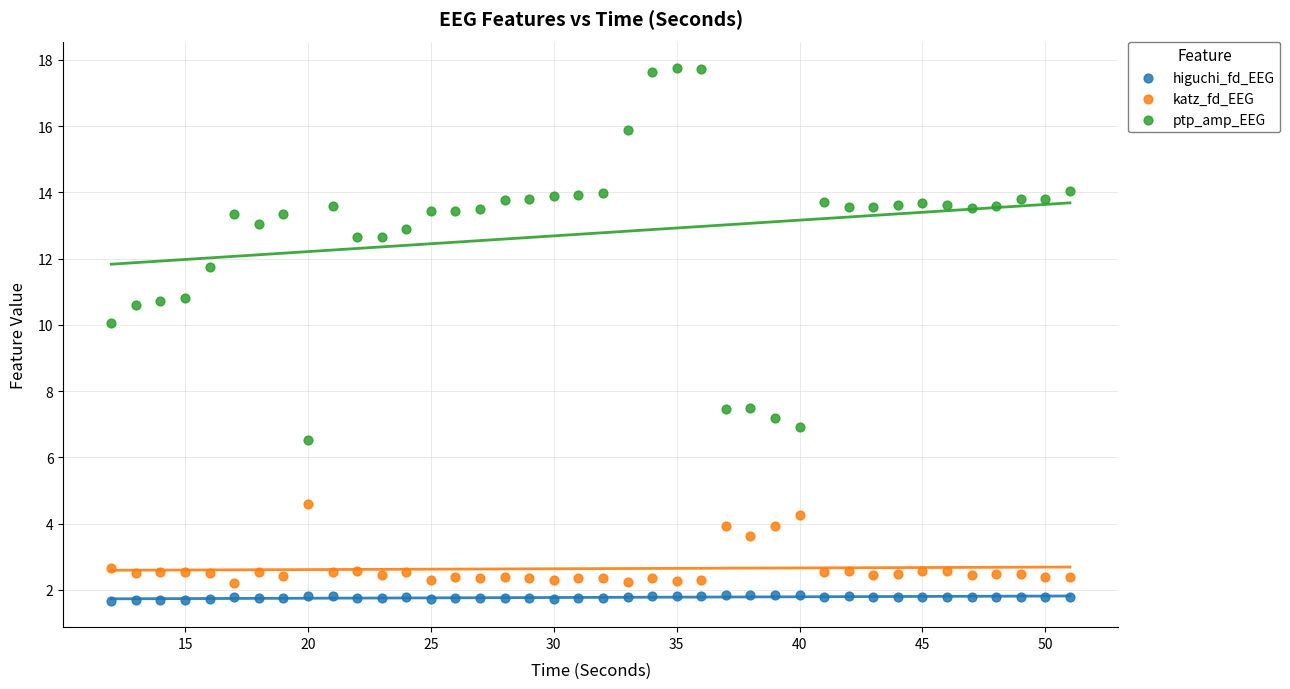

Which series contains the highest Y value?

ptp_amp_EEG